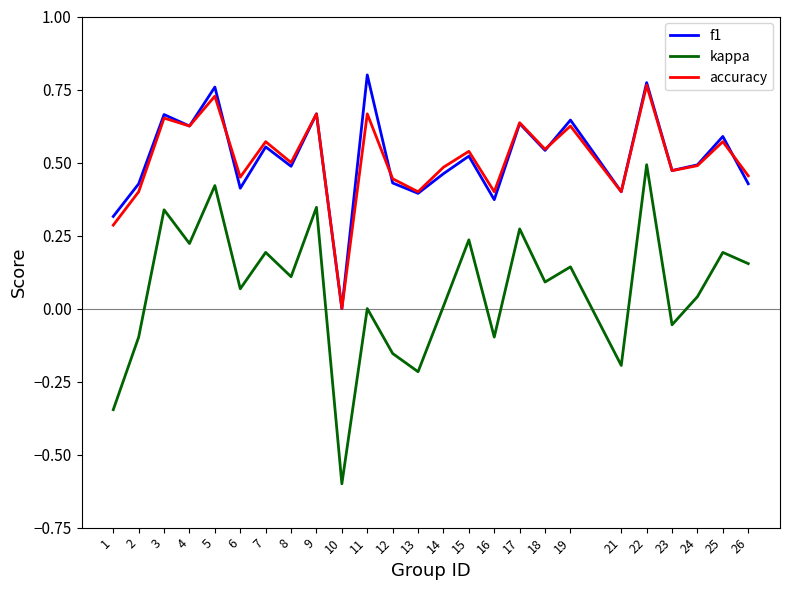

The value of f1 at 10 is -0.3. True or false?

False